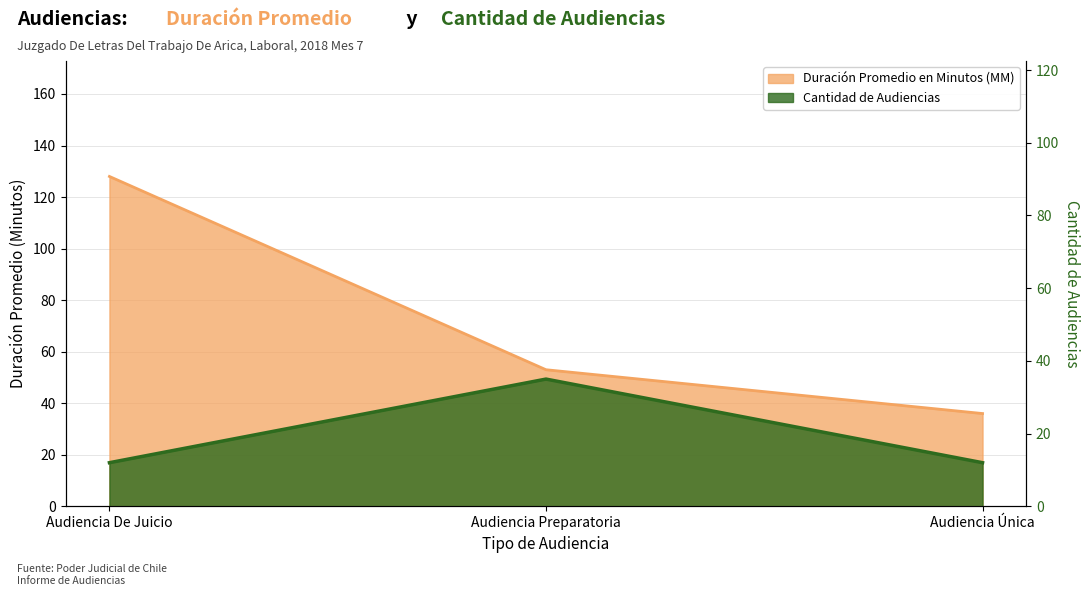

What is the label of the 3rd point from the right?

Audiencia De Juicio